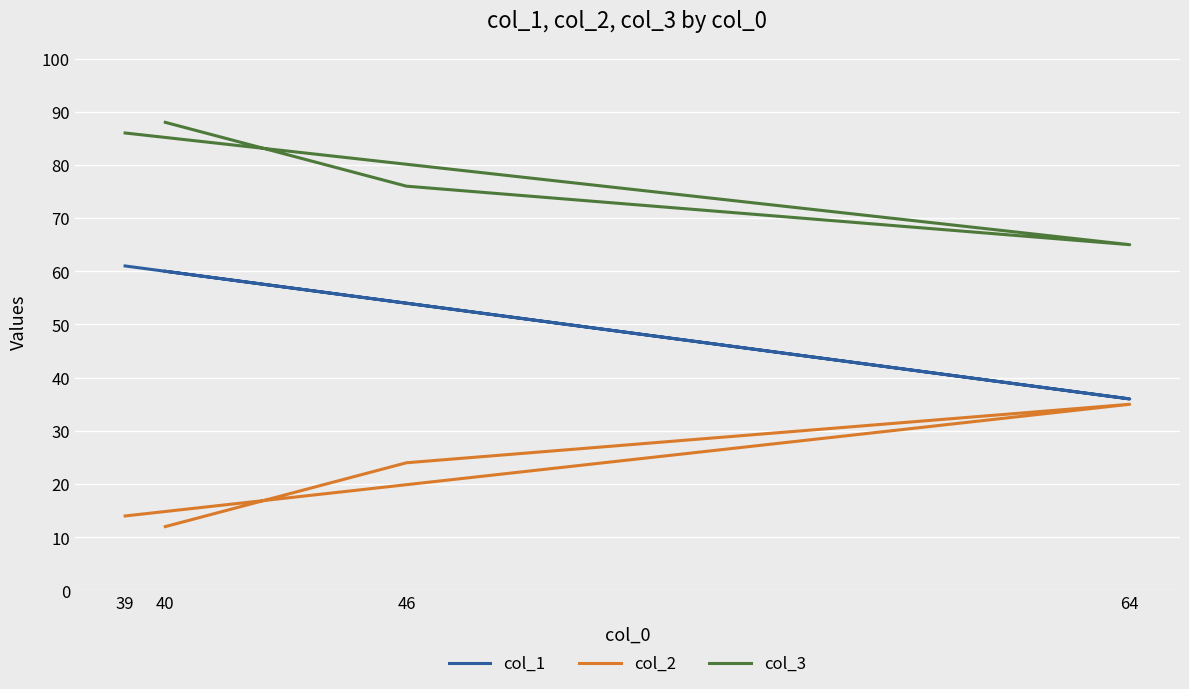

At 64, list the series in order from smallest to largest.

col_2, col_1, col_3